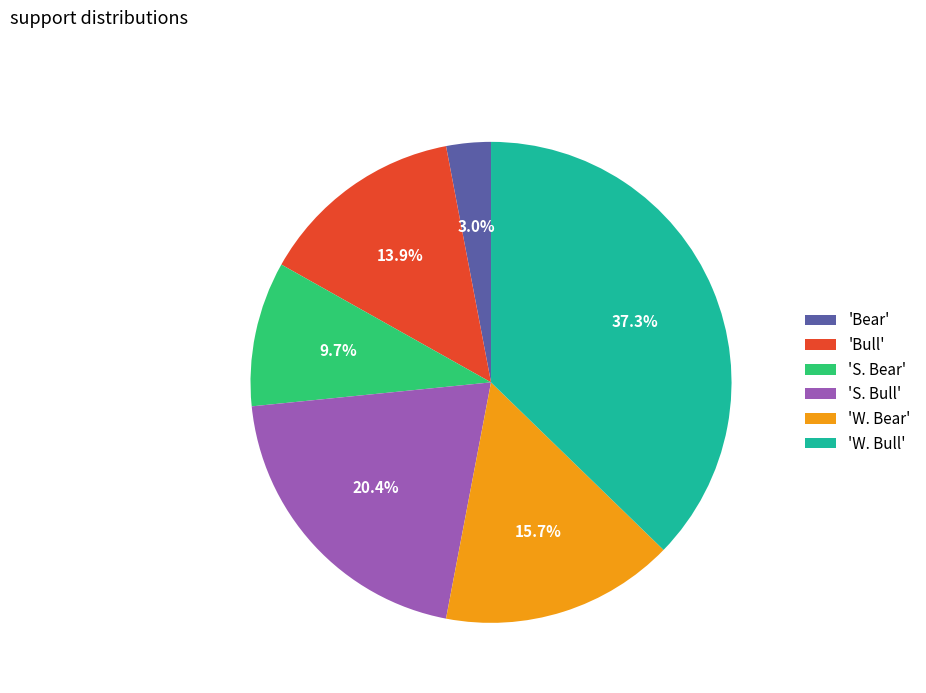

Between 'S. Bear' and 'W. Bull', which is larger?

'W. Bull'